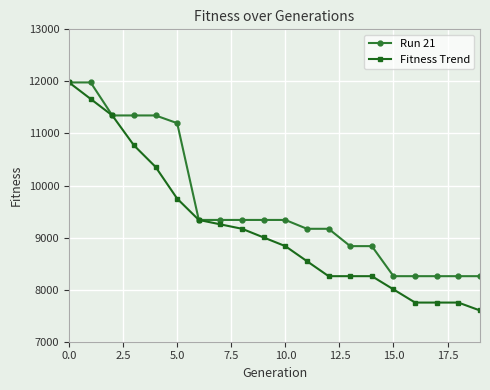

How many categories are shown in the chart?

20